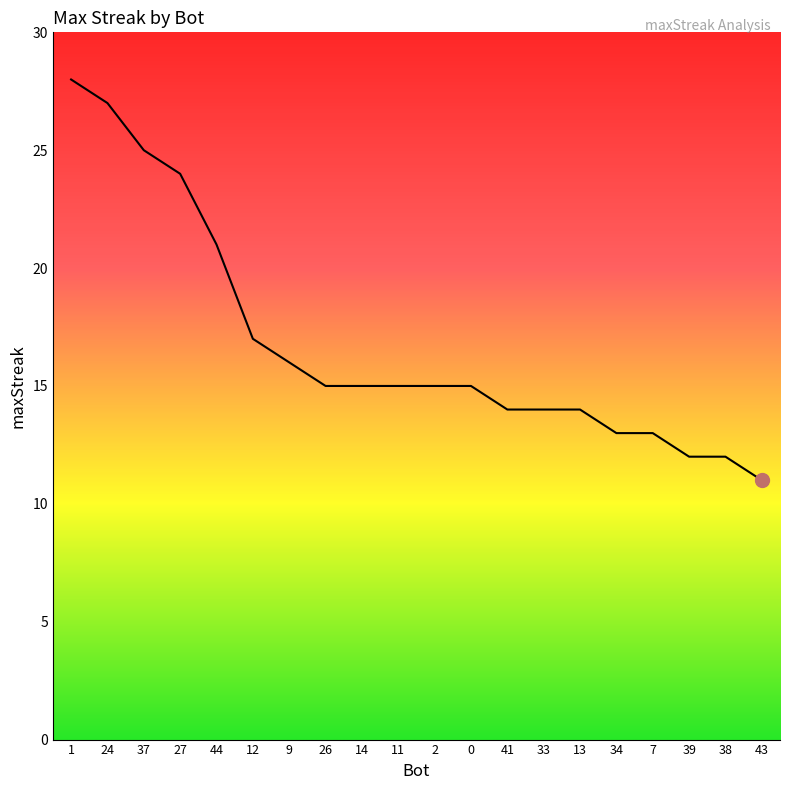

What is the difference between the second highest and second lowest values?

15